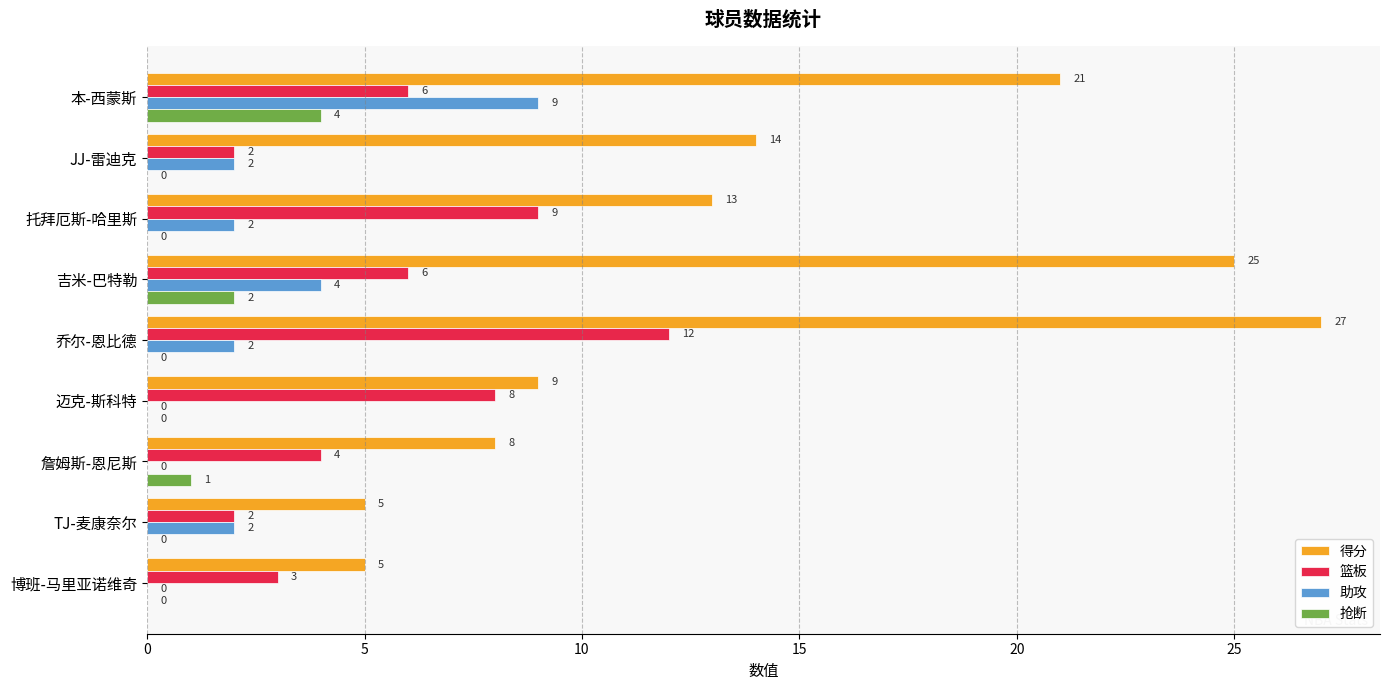

Where is 助攻 nearest to the value 4?

吉米-巴特勒